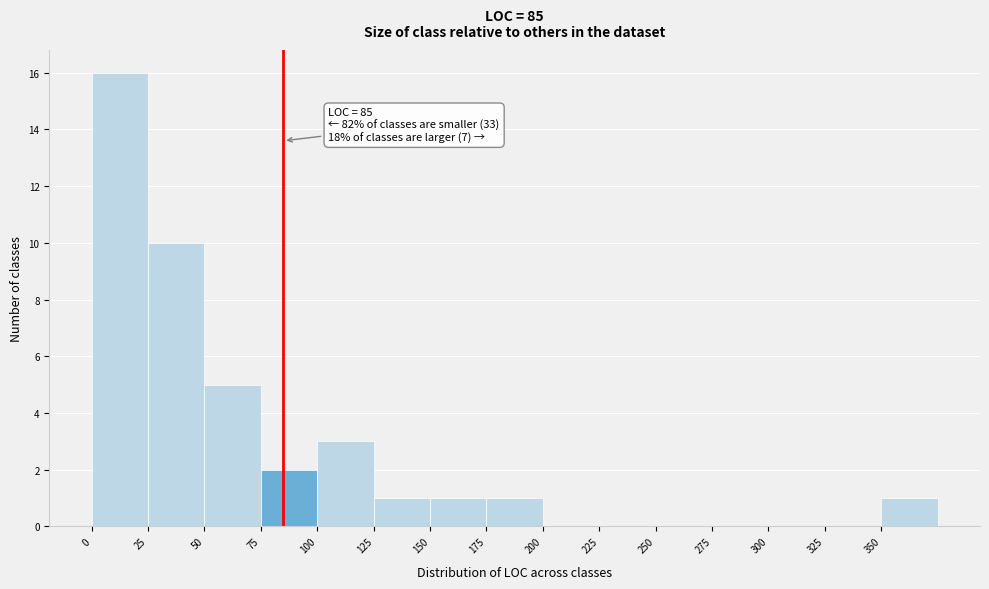

Over which range of the x-axis is the bar tallest?

0 to 25